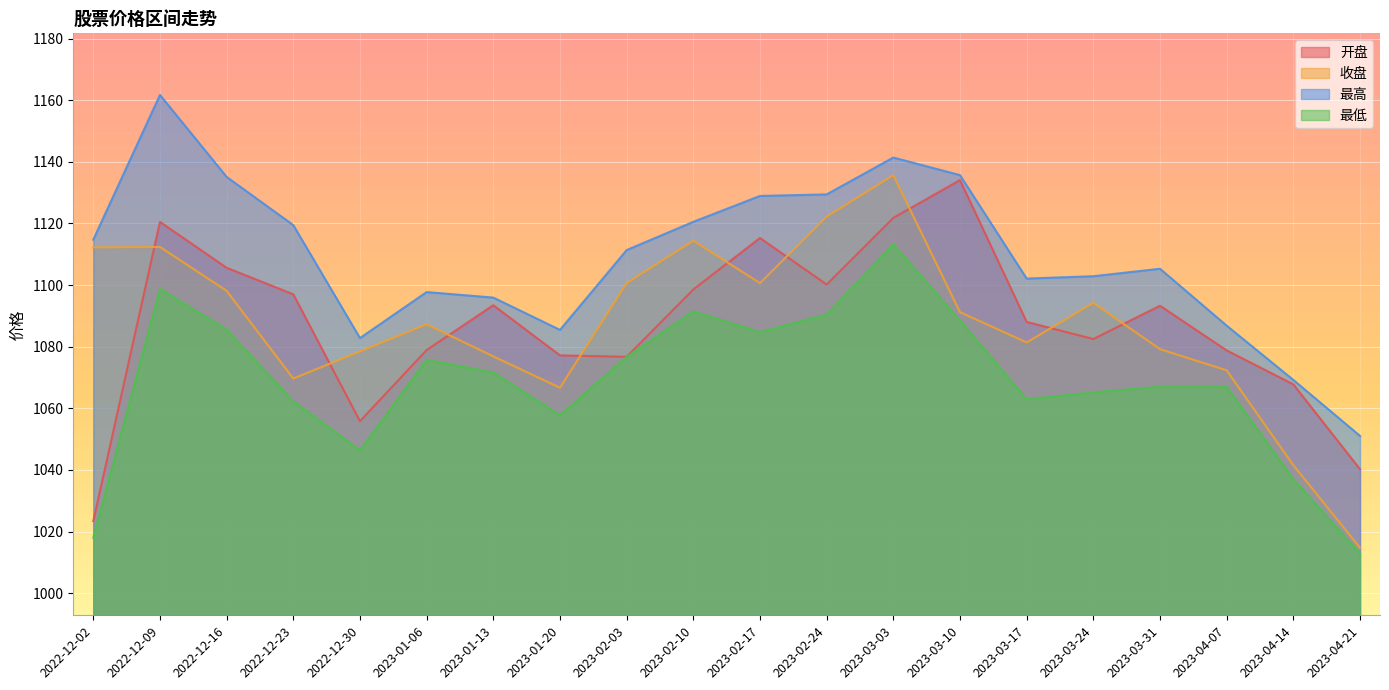

Reading left to right, what are all the values shown in this chart?

开盘: 2022-12-02=1023.4	2022-12-09=1120.5	2022-12-16=1105.6	2022-12-23=1097.0	2022-12-30=1055.8	2023-01-06=1078.9	2023-01-13=1093.5	2023-01-20=1077.2	2023-02-03=1076.7	2023-02-10=1098.6	2023-02-17=1115.3	2023-02-24=1100.2	2023-03-03=1121.8	2023-03-10=1134.1	2023-03-17=1088.0	2023-03-24=1082.5	2023-03-31=1093.3	2023-04-07=1078.8	2023-04-14=1067.8	2023-04-21=1040.2
收盘: 2022-12-02=1112.2	2022-12-09=1112.4	2022-12-16=1098.1	2022-12-23=1069.7	2022-12-30=1078.5	2023-01-06=1087.3	2023-01-13=1076.9	2023-01-20=1066.7	2023-02-03=1100.6	2023-02-10=1114.4	2023-02-17=1100.6	2023-02-24=1122.2	2023-03-03=1135.7	2023-03-10=1091.2	2023-03-17=1081.4	2023-03-24=1094.2	2023-03-31=1079.2	2023-04-07=1072.3	2023-04-14=1041.5	2023-04-21=1014.8
最高: 2022-12-02=1114.7	2022-12-09=1161.7	2022-12-16=1135.1	2022-12-23=1119.5	2022-12-30=1082.8	2023-01-06=1097.7	2023-01-13=1095.9	2023-01-20=1085.5	2023-02-03=1111.4	2023-02-10=1120.5	2023-02-17=1128.9	2023-02-24=1129.4	2023-03-03=1141.4	2023-03-10=1135.7	2023-03-17=1102.1	2023-03-24=1102.9	2023-03-31=1105.3	2023-04-07=1086.8	2023-04-14=1069.2	2023-04-21=1051.0
最低: 2022-12-02=1018.0	2022-12-09=1098.7	2022-12-16=1085.6	2022-12-23=1062.3	2022-12-30=1046.4	2023-01-06=1075.8	2023-01-13=1071.6	2023-01-20=1057.8	2023-02-03=1076.7	2023-02-10=1091.5	2023-02-17=1084.7	2023-02-24=1090.5	2023-03-03=1113.2	2023-03-10=1088.5	2023-03-17=1062.9	2023-03-24=1065.2	2023-03-31=1067.0	2023-04-07=1066.9	2023-04-14=1037.0	2023-04-21=1012.8